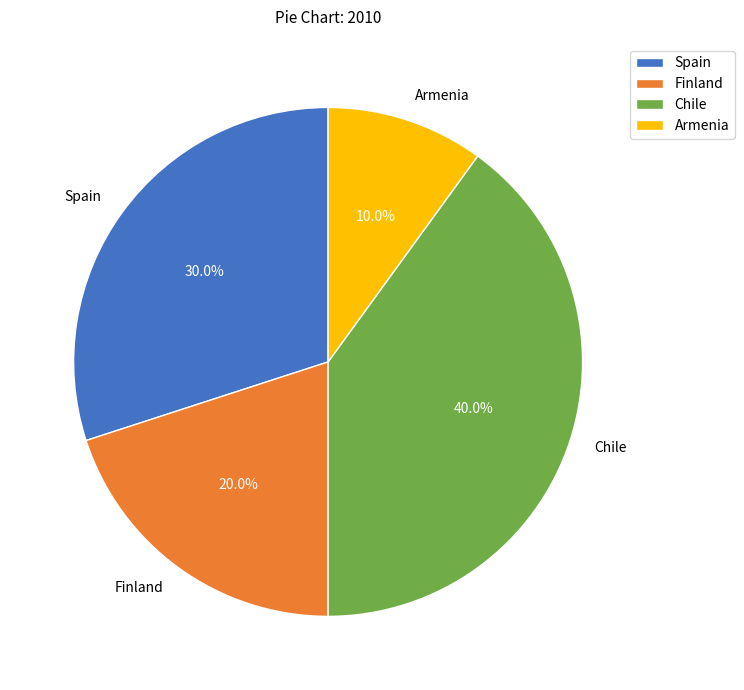

Approximately how many times larger is the value at Finland compared to Armenia?

2.0